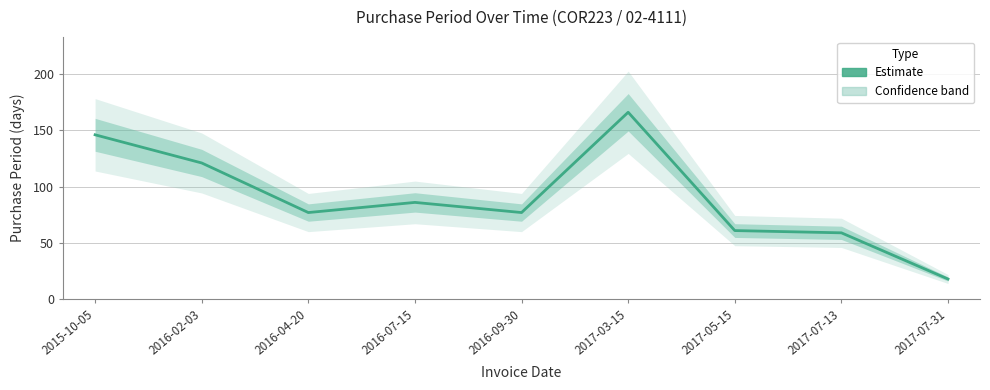

Between 2017-07-13 and 2016-04-20, which is larger?

2016-04-20